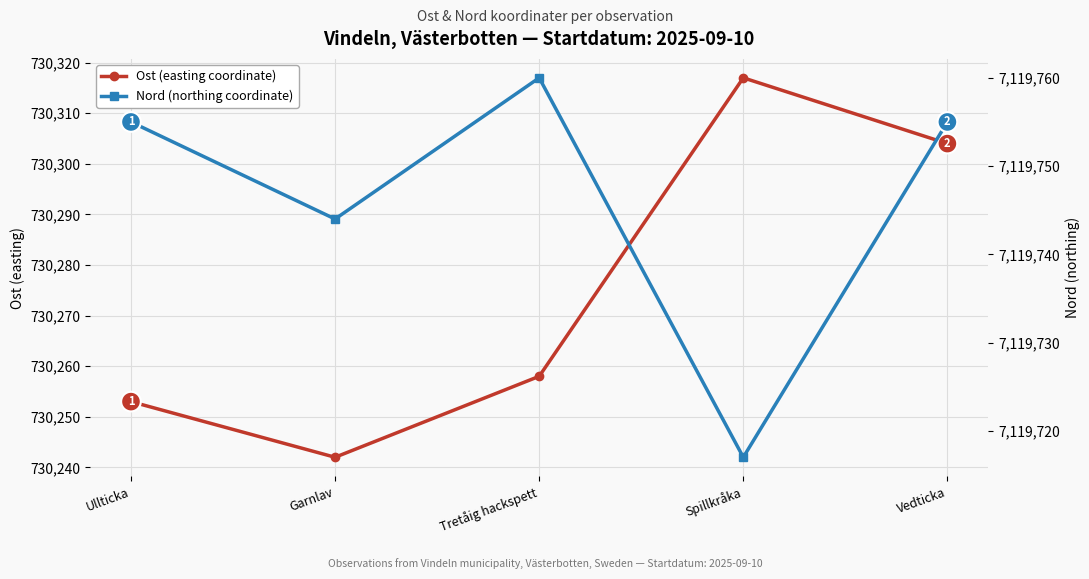

What is the label of the 3rd point from the left?

Tretåig hackspett